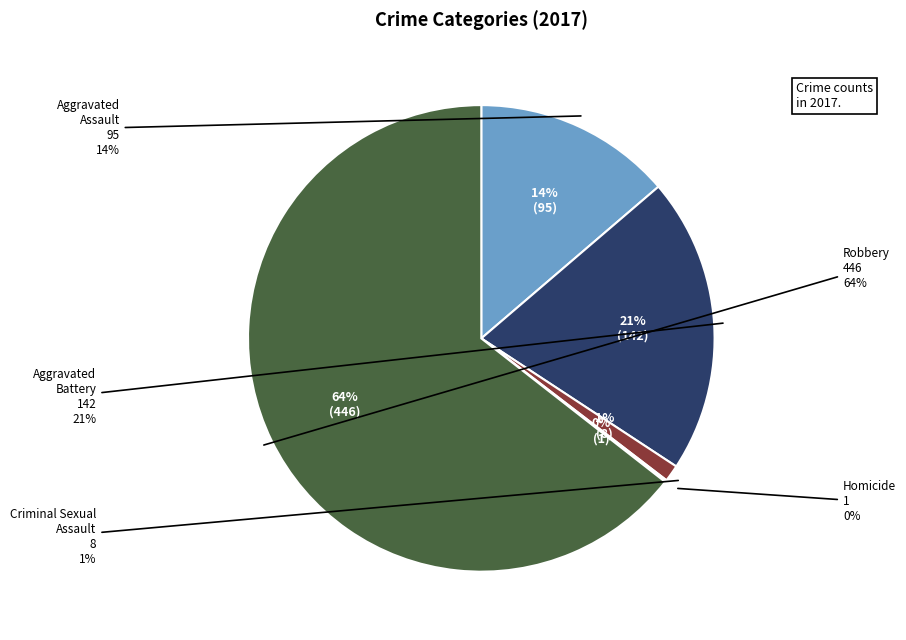

To the nearest percent, what portion does Aggravated Assault represent?

14%